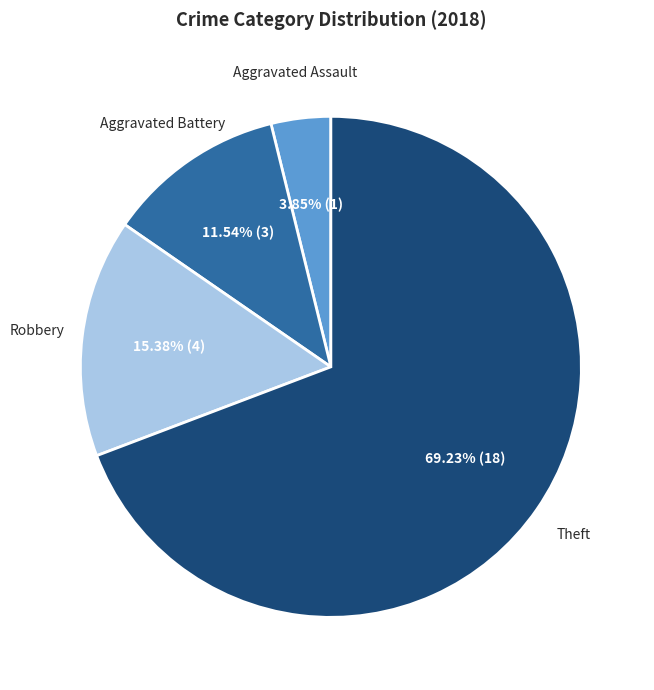

Is there any slice that represents more than half of the pie?

Yes